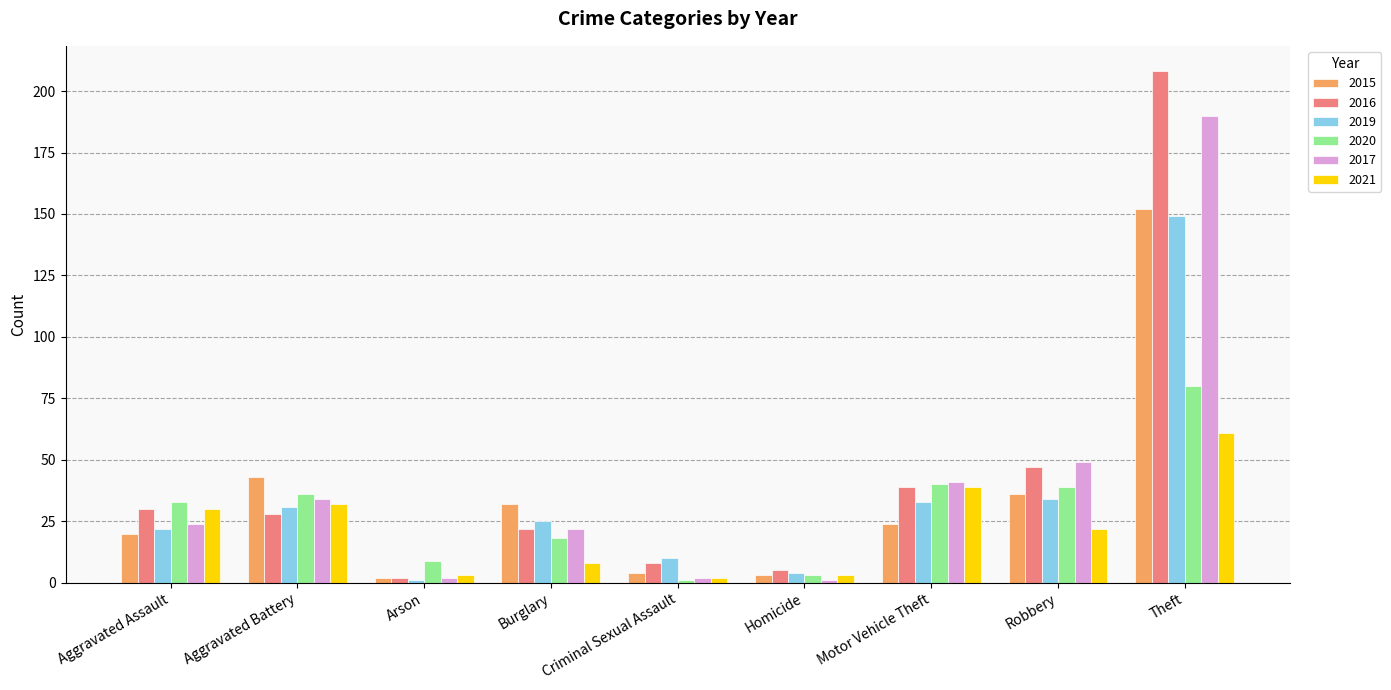

Which series has the largest range (max minus min)?

2016